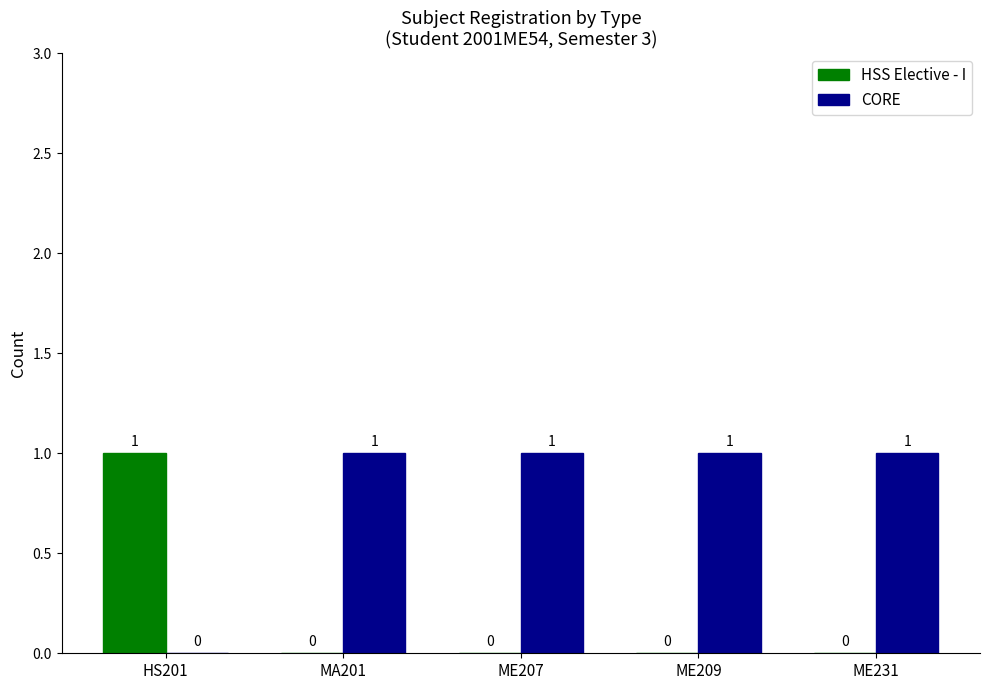

At which label does HSS Elective - I reach its peak?

HS201